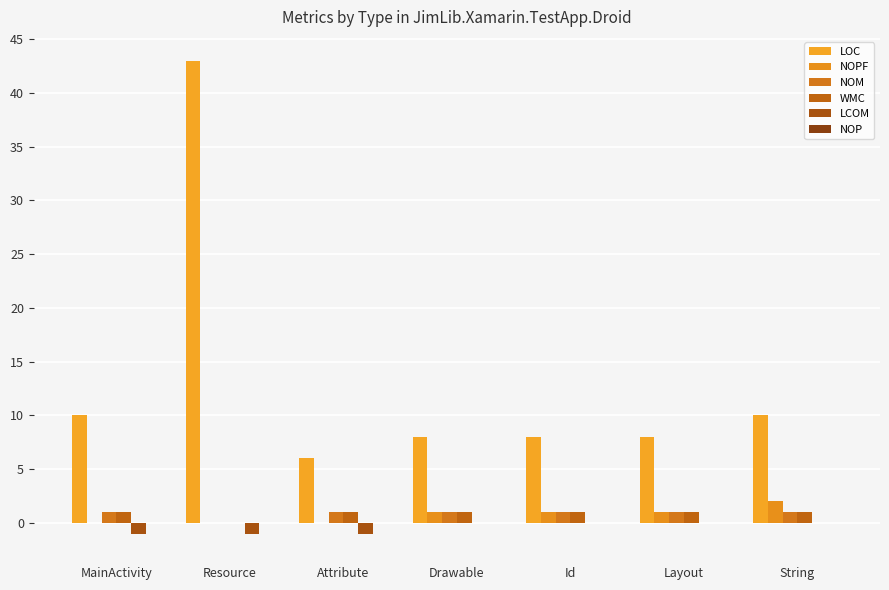

What is the value of the NOPF bar at the 7th from the left?

2